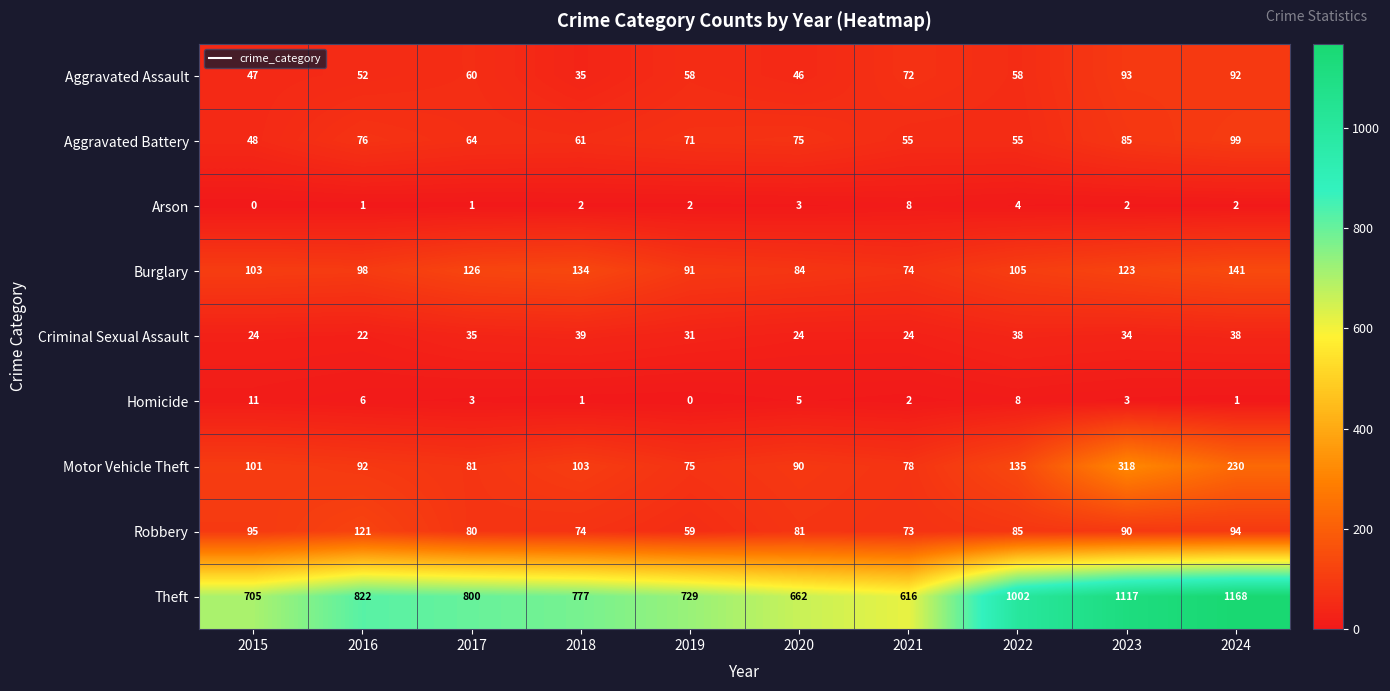

What is the maximum value shown in the chart?

1168